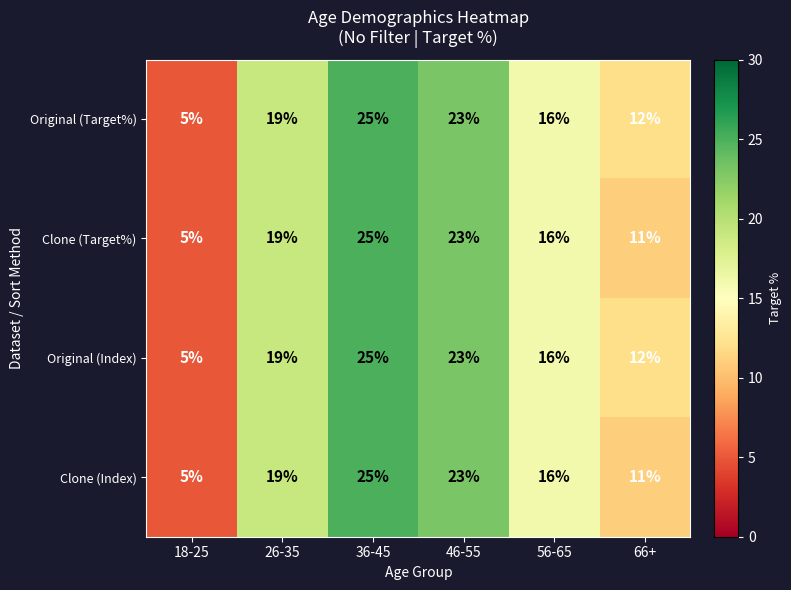

At which category is the sum across all series the highest?

36-45